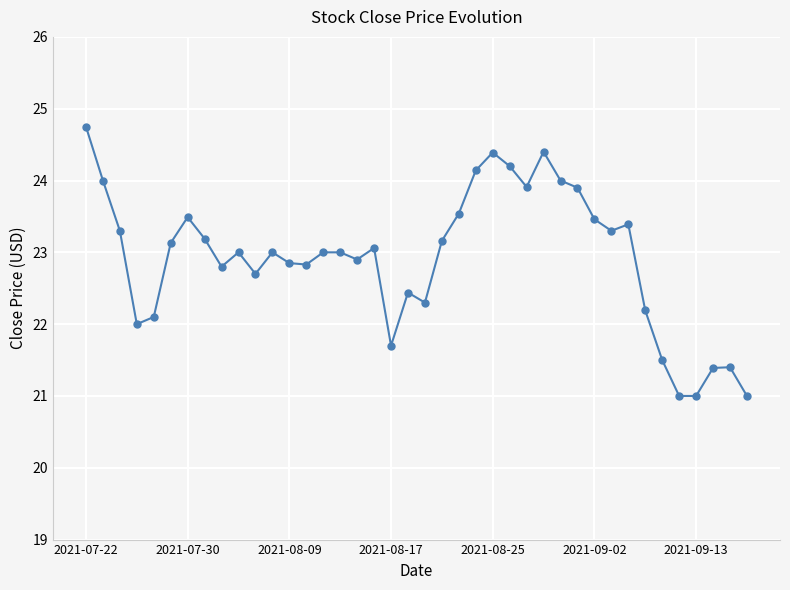

What is the sum of all values?

916.8